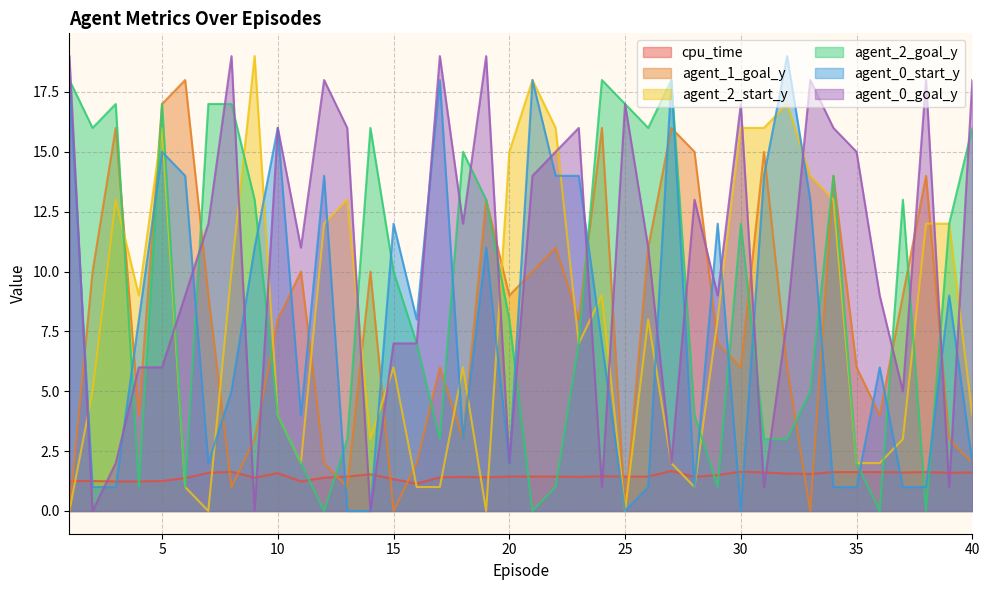

How many cpu_time values are between 1 and 2?

40